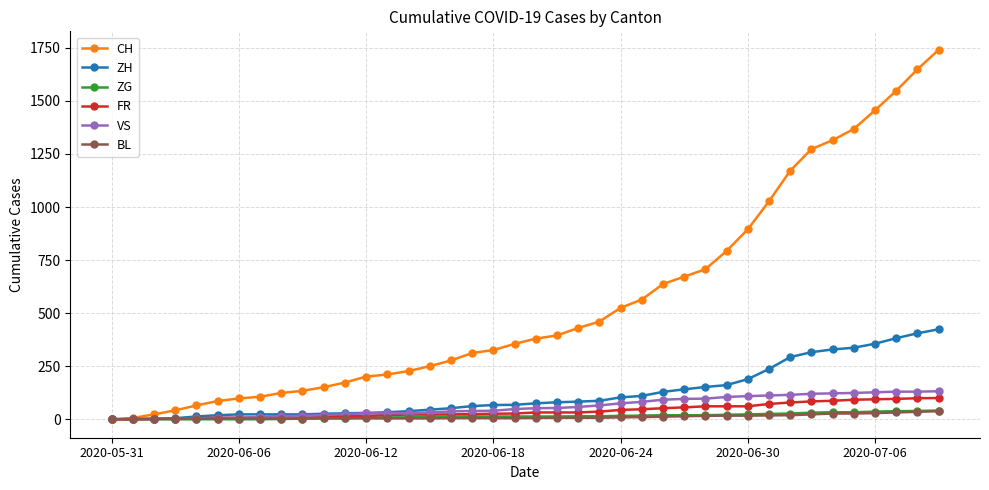

At how many categories does at least one series exceed 817?

10